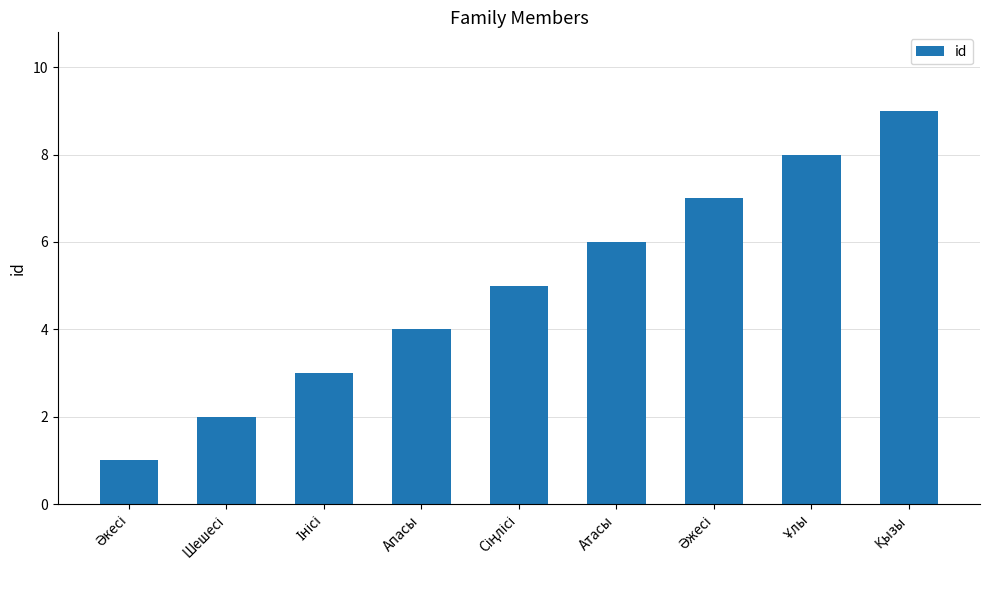

True or false: the data shows 2 at Апасы.

False